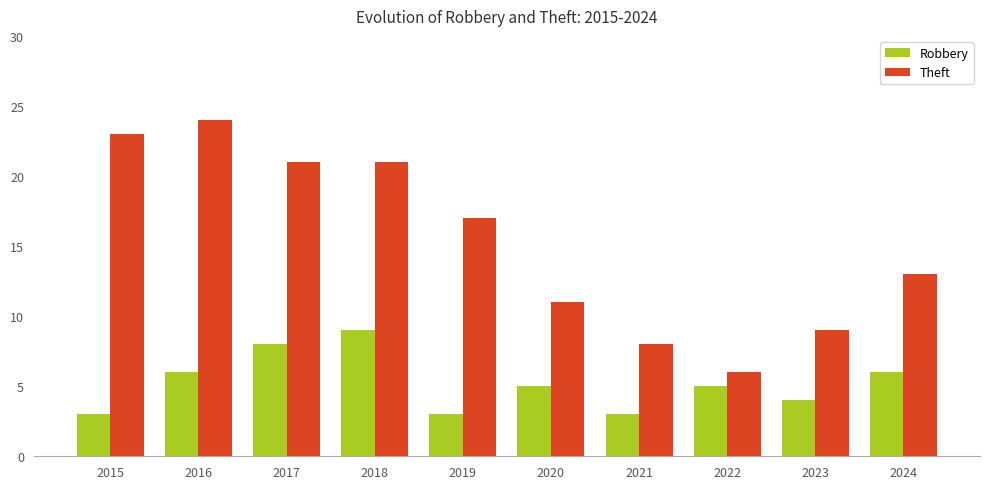

The Robbery series shows 3 at 2015. True or false?

True